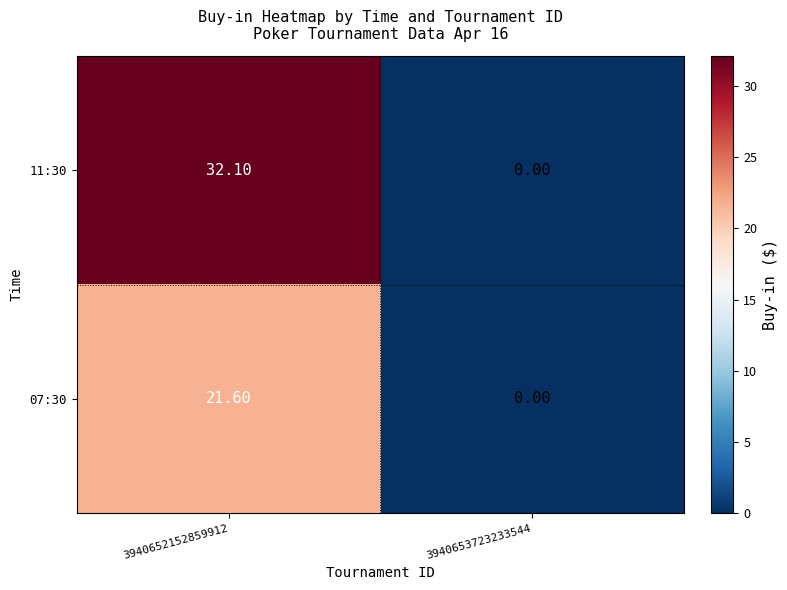

What is the difference between the maximum and minimum values in the 11:30 series?

32.1